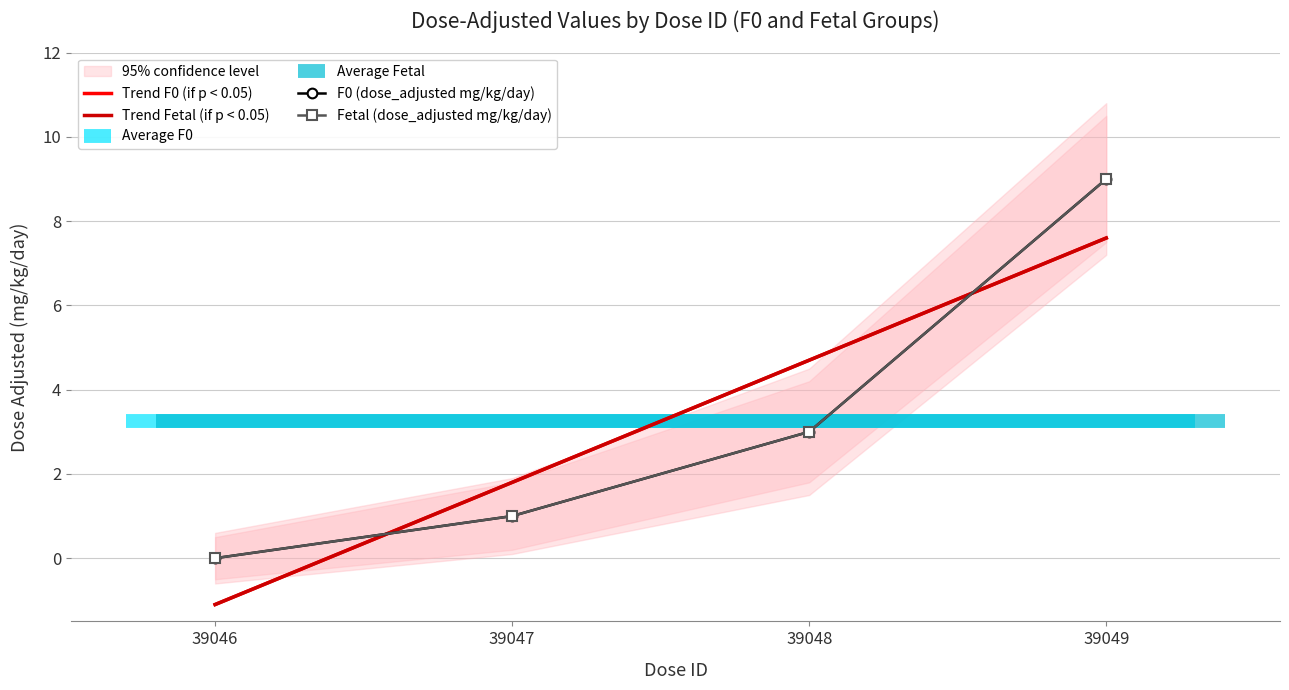

What is the value of the Trend F0 (if p < 0.05) point at the 4th from the left?

7.6